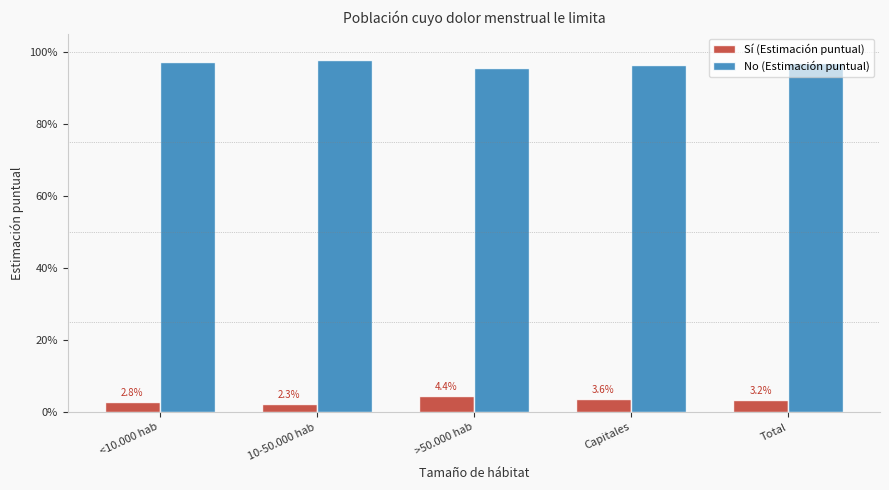

The value of No (Estimación puntual) at <10.000 hab is 0.7. True or false?

False